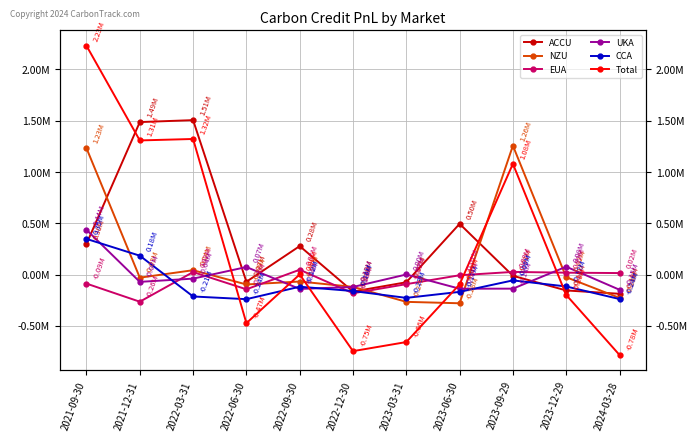

Reading left to right, what are all the values shown in this chart?

ACCU: 300491.9	1487172.1	1506039.9	-69249.6	278335.7	-165023.5	-74125.1	495391.7	-11084.3	-153995.3	-186560.0
NZU: 1232232.1	-29430.1	43178.7	-95731.1	-67125.9	-119088.3	-265189.6	-279077.7	1257183.9	-24947.7	-226448.3
EUA: -87337.4	-263811.4	24922.1	-143046.7	47864.0	-181528.2	-92722.0	-5982.4	26609.8	19181.7	15334.9
UKA: 436890.1	-70338.0	-38900.7	74075.0	-139393.4	-120154.2	1473.8	-137106.9	-136642.6	77349.2	-147238.7
CCA: 348428.6	184647.9	-212836.8	-239071.7	-117746.5	-159825.0	-226549.0	-167928.9	-56007.1	-115231.3	-237827.2
Total: 2230705.3	1308240.5	1322403.2	-473024.1	1933.9	-745619.1	-657111.8	-94704.1	1080059.5	-197643.4	-782739.4